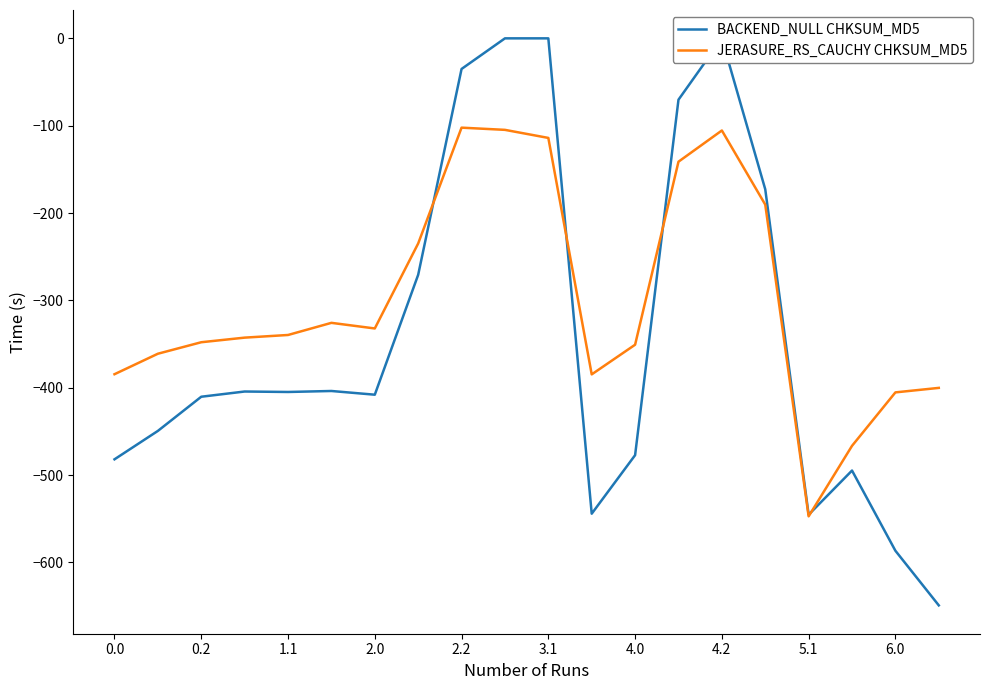

Which series has the largest total across all categories?

JERASURE_RS_CAUCHY CHKSUM_MD5